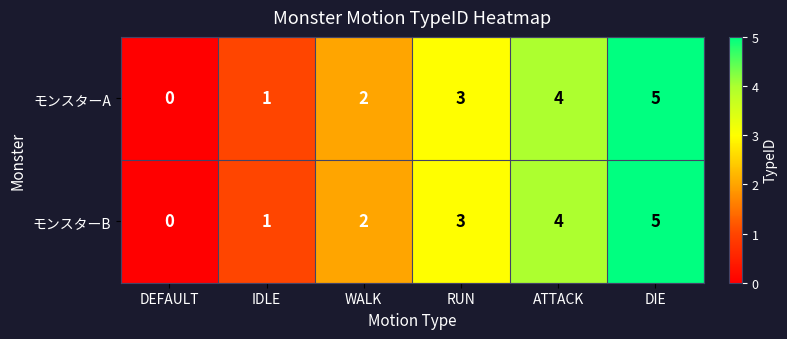

List the labels in order of モンスターB value, largest first.

DIE, ATTACK, RUN, WALK, IDLE, DEFAULT